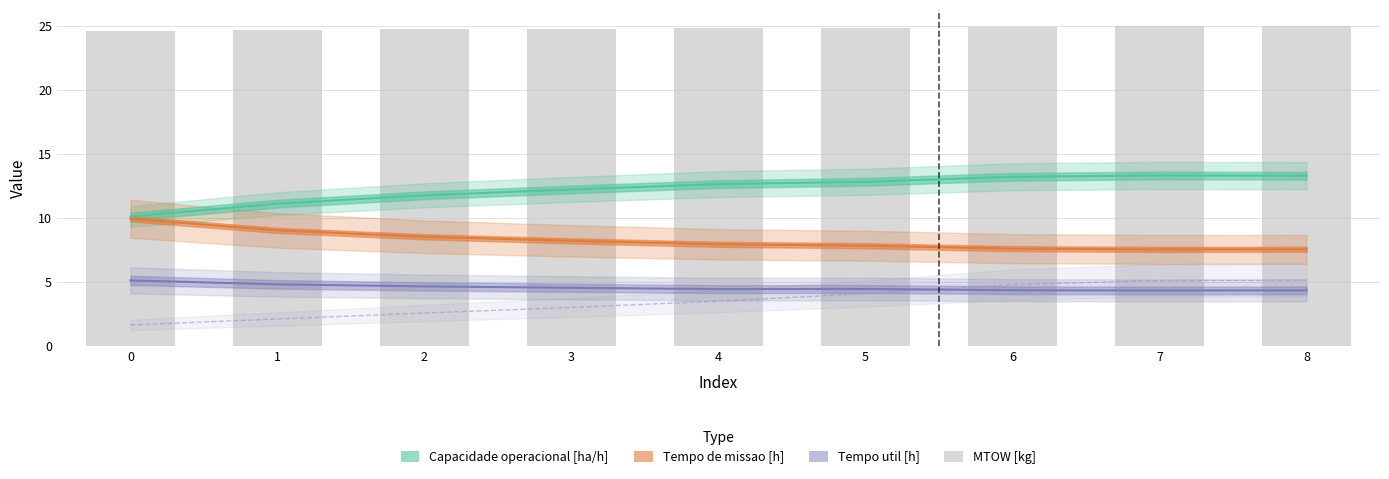

Read the Tempo util [h] value at 7.

4.3